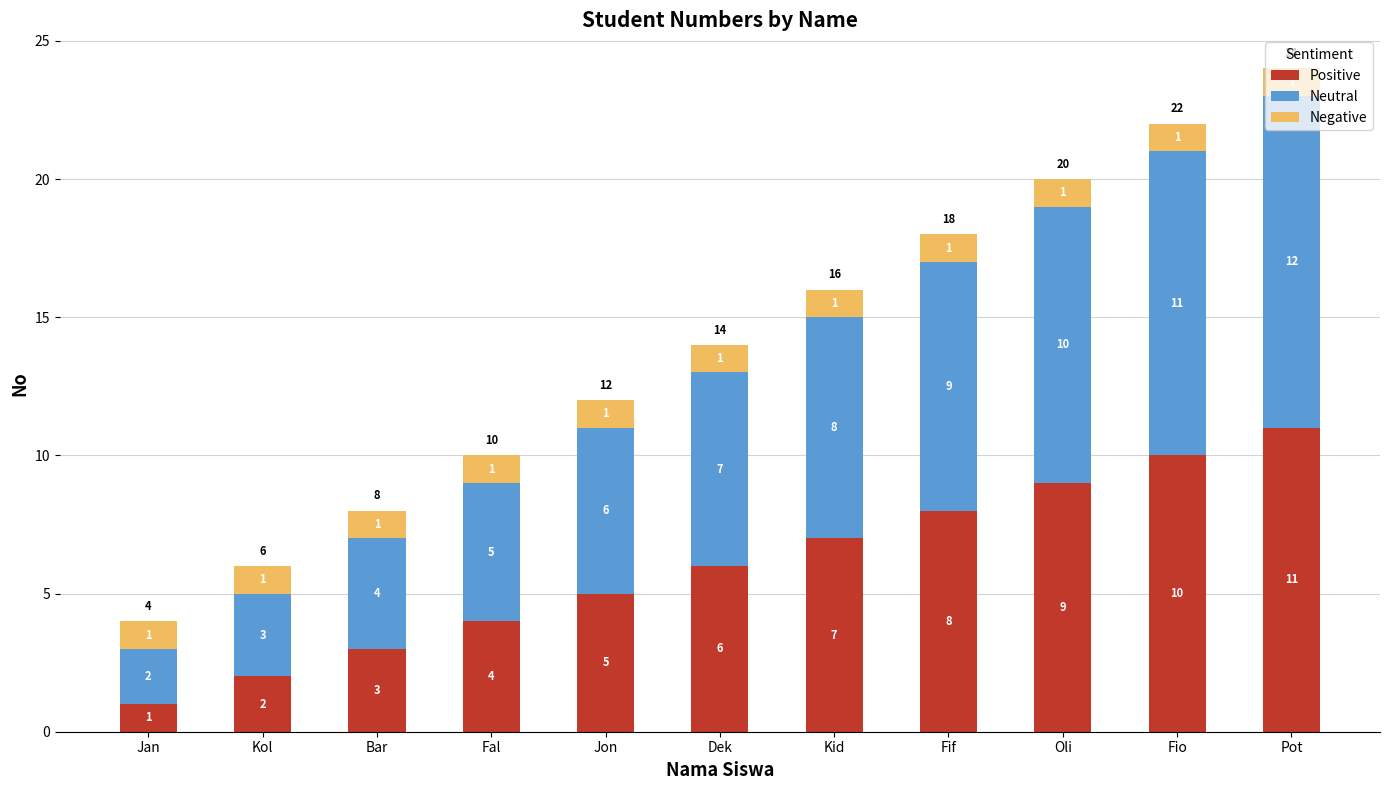

How many bars are there in total?

11